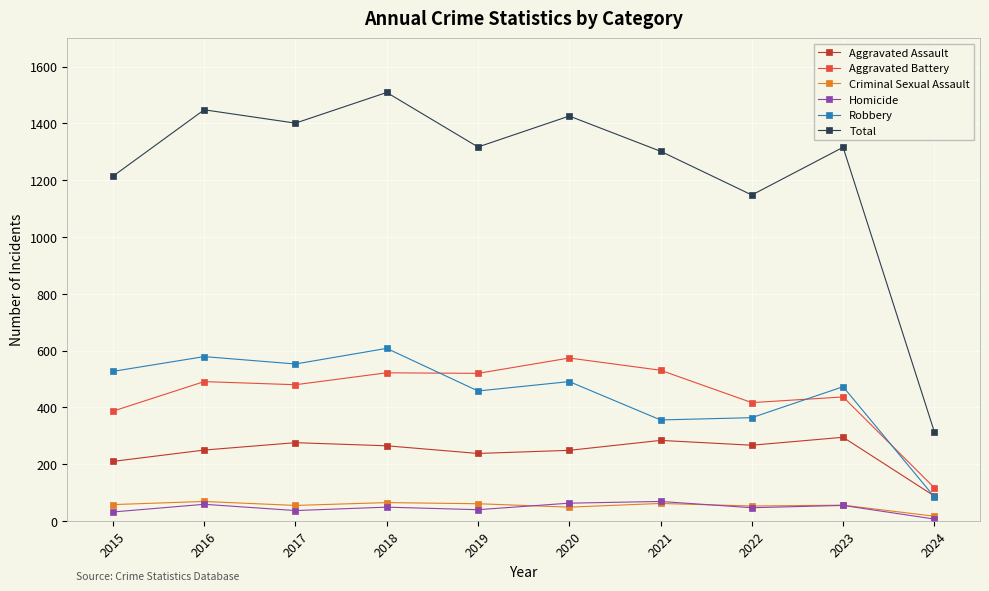

What is the greatest value displayed?

1509